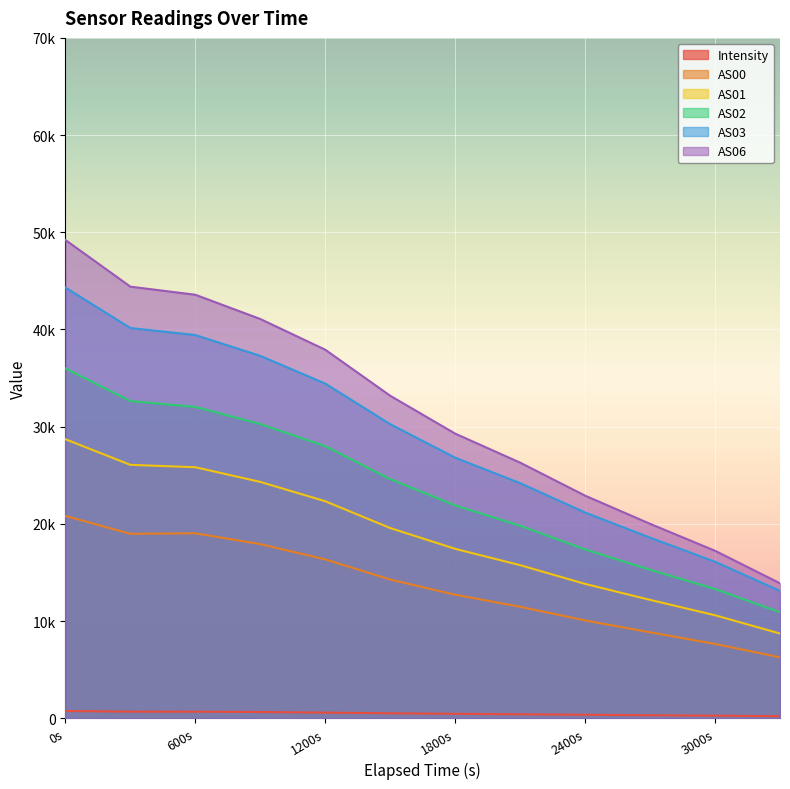

The AS03 series shows 49531.5 at 1800s. True or false?

False